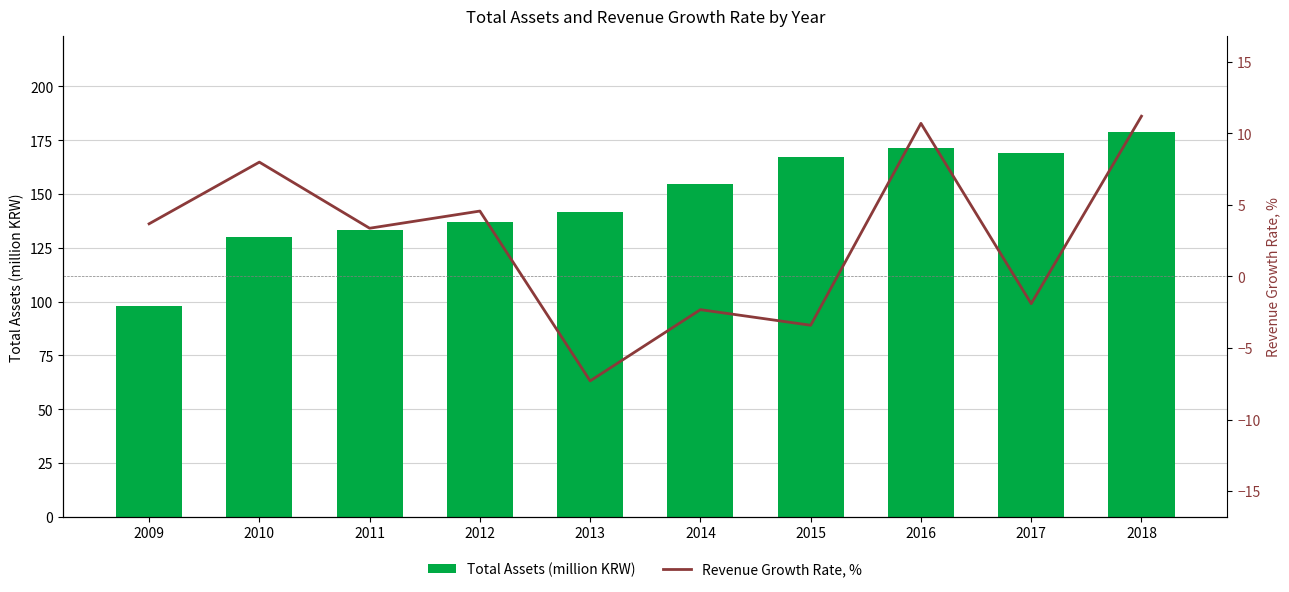

Read the Revenue Growth Rate, % value at 2010.

8.0